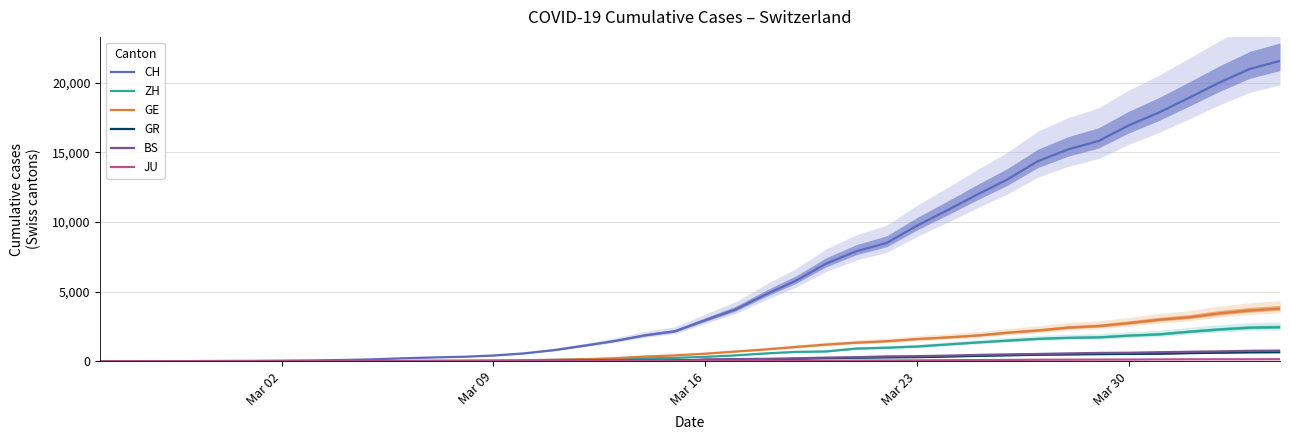

What is the highest value of the BS series?

767